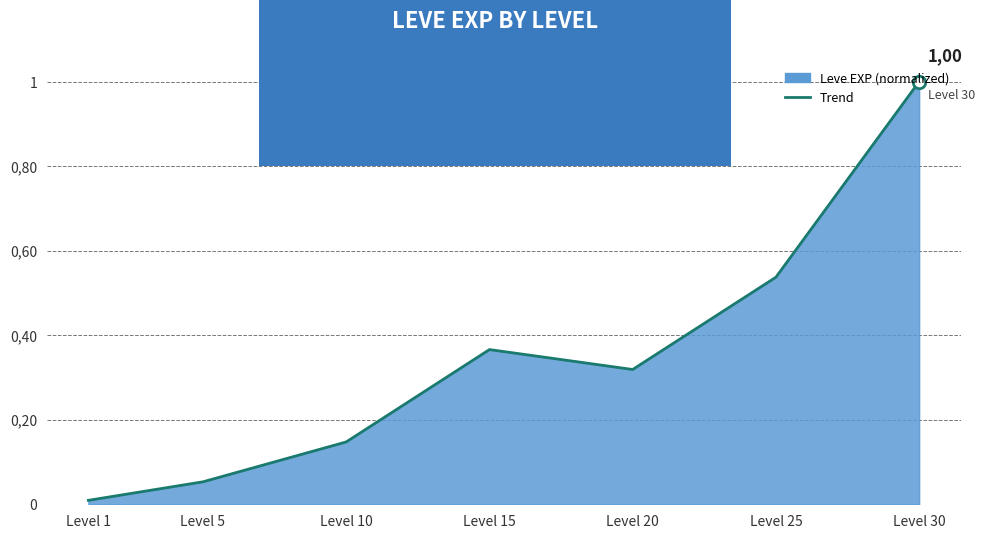

Which has a higher value, Level 30 or Level 20?

Level 30